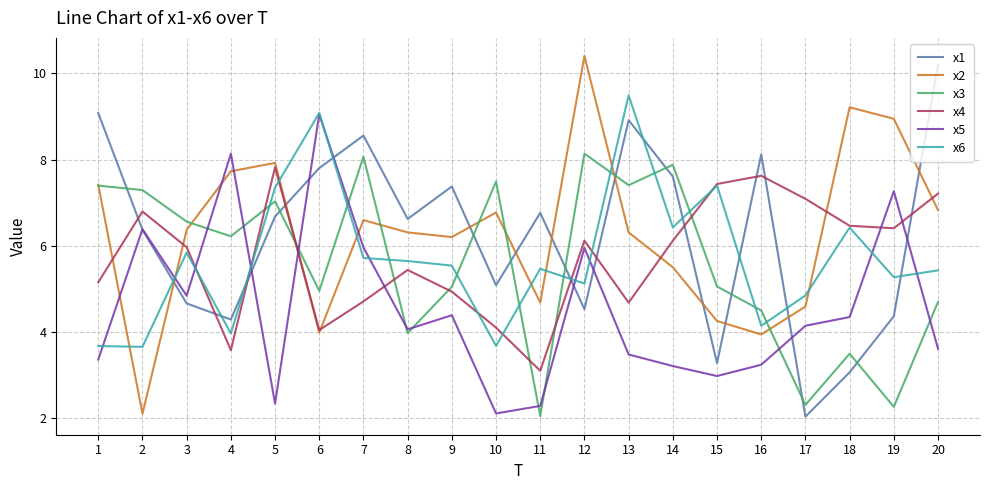

Which series ends up on top after the final intersection of x1 and x5?

x1